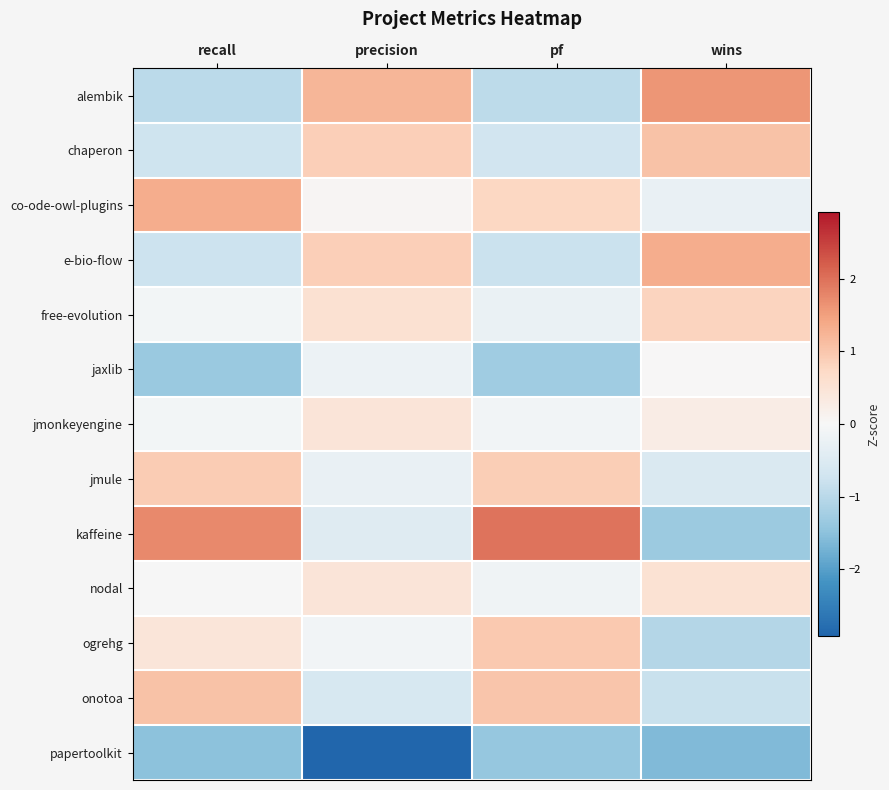

At which category is the sum across all series the highest?

precision